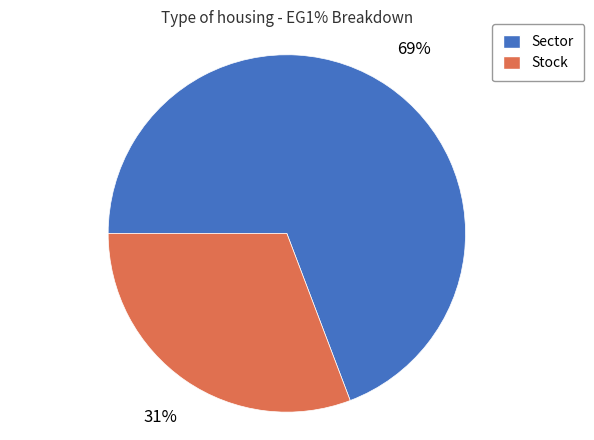

What percentage is the Sector slice, to the nearest percent?

69%